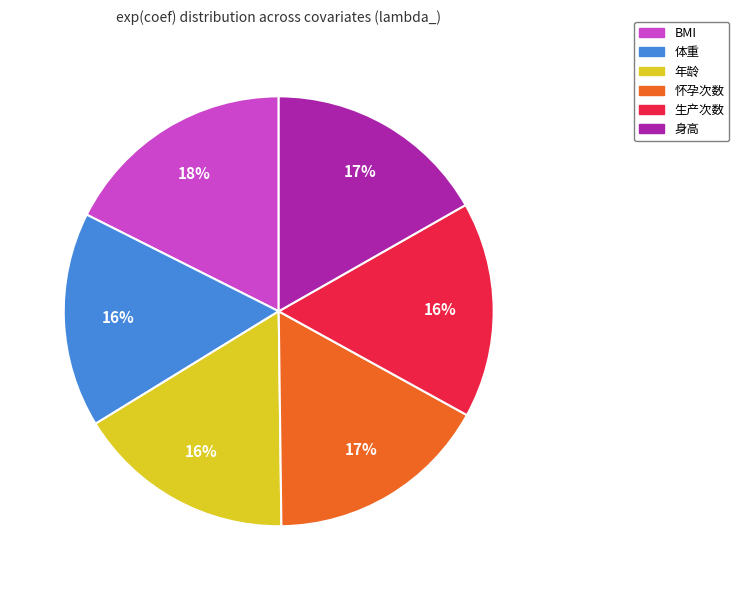

Does BMI account for over 50% of the chart?

No